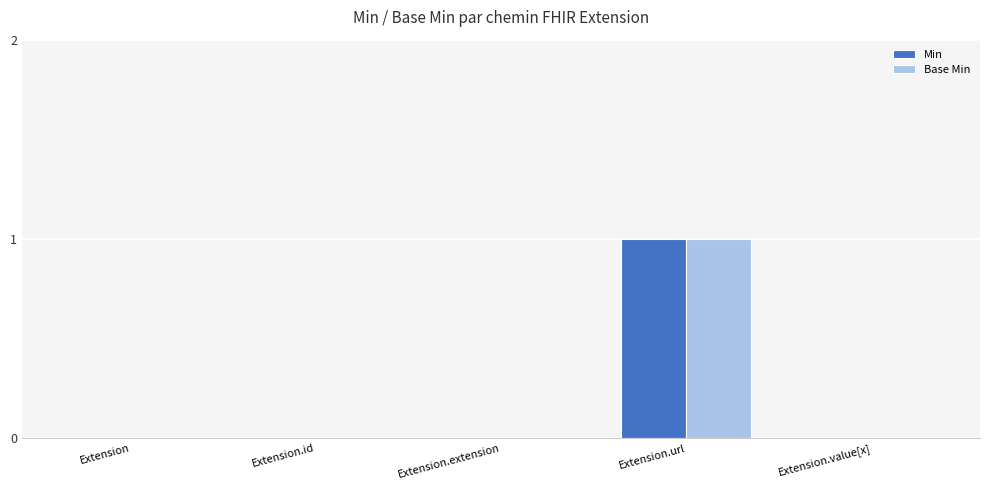

At which category is the sum across all series the highest?

Extension.url